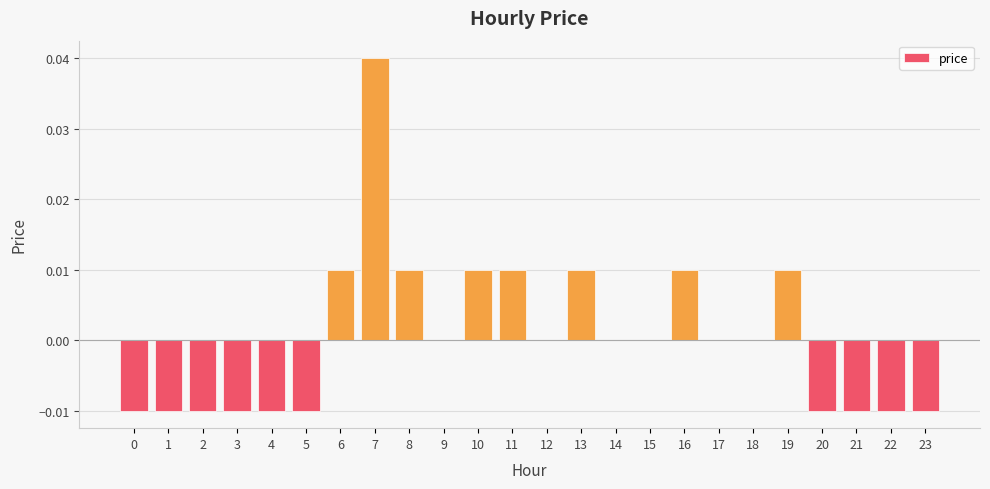

Which has a higher value, 15 or 10?

10